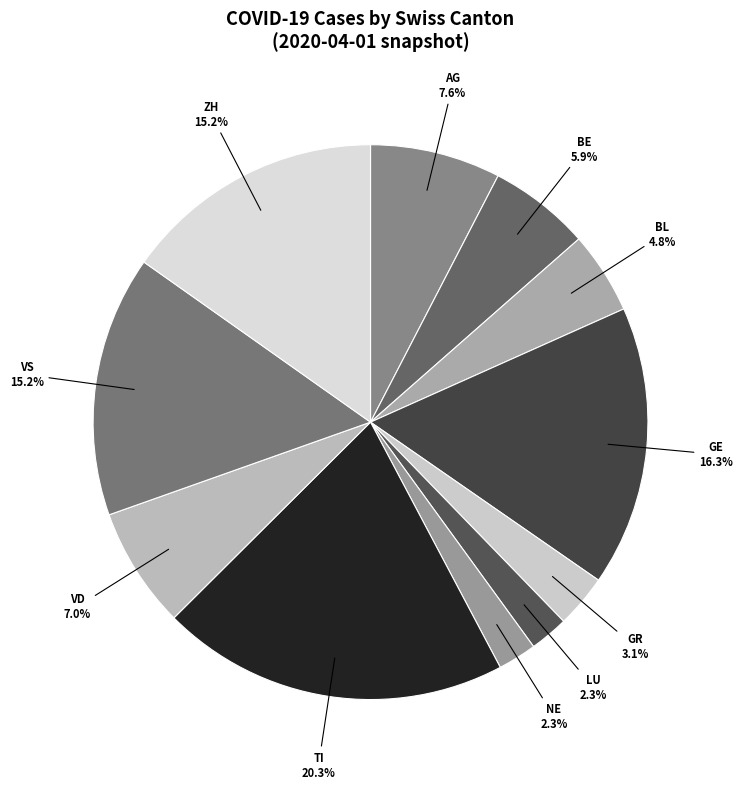

What percentage is the BE slice, to the nearest percent?

6%